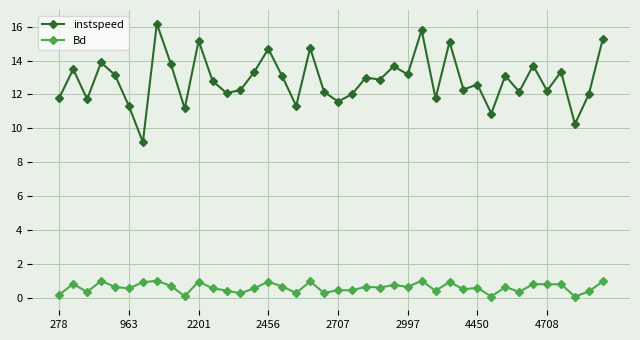

What is the value of the instspeed point at the 22nd from the left?

12.0